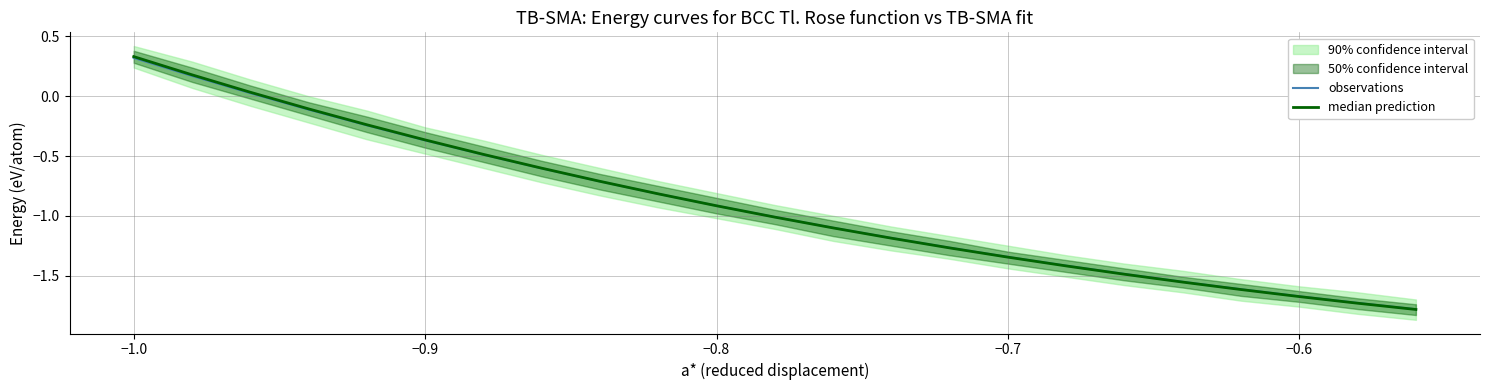

True or false: observations and median prediction intersect in this chart.

True